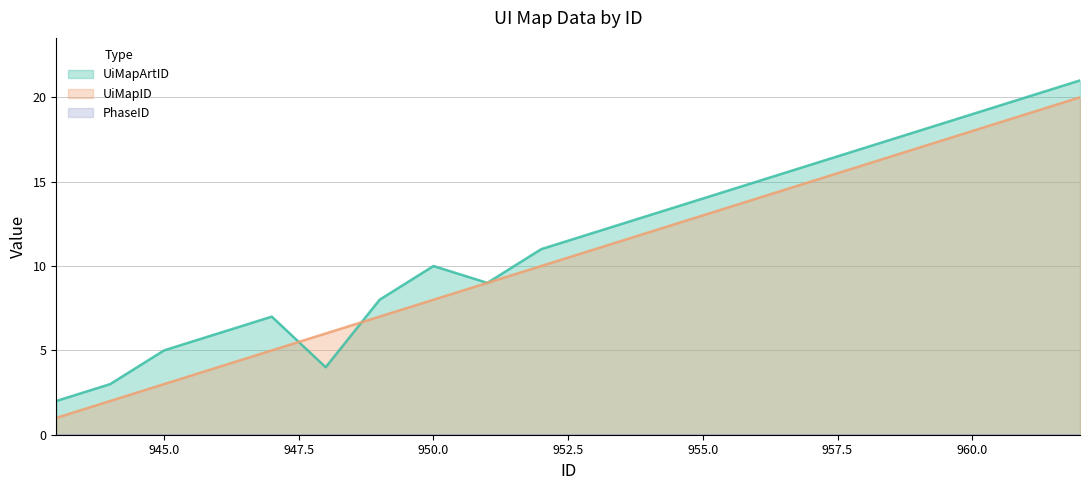

How many data points in UiMapID are less than 11?

10